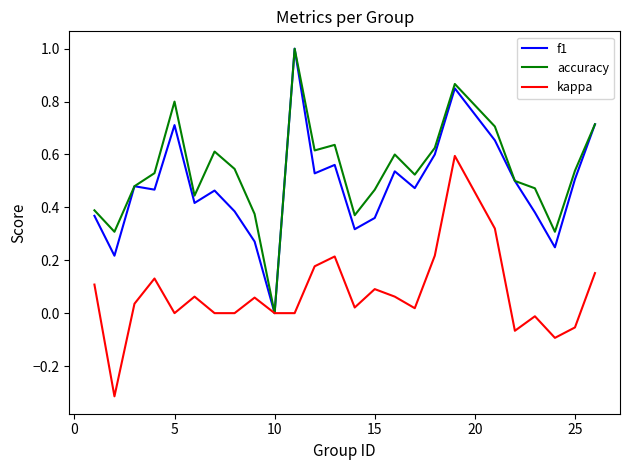

Rank the series at 15 from lowest to highest value.

kappa, f1, accuracy